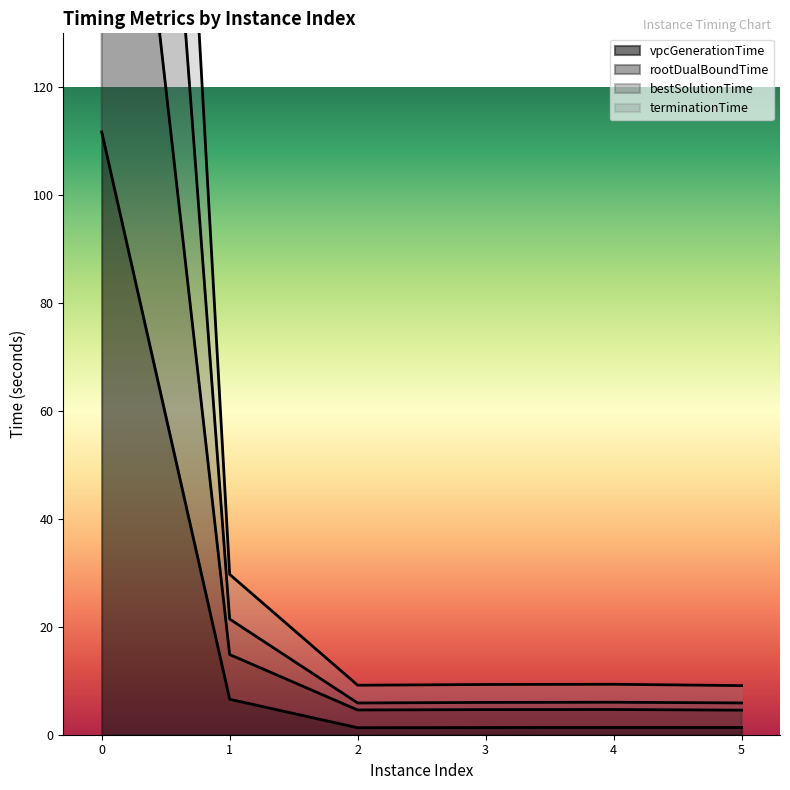

True or false: terminationTime has a value of 403.5 at 0.

False